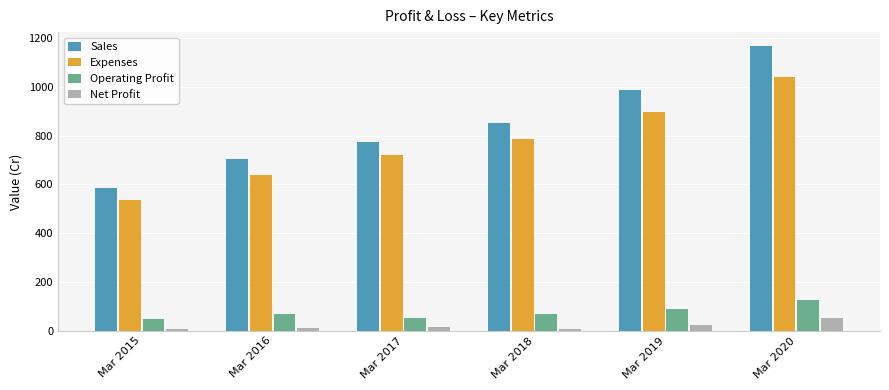

Which series has the widest spread of values?

Sales